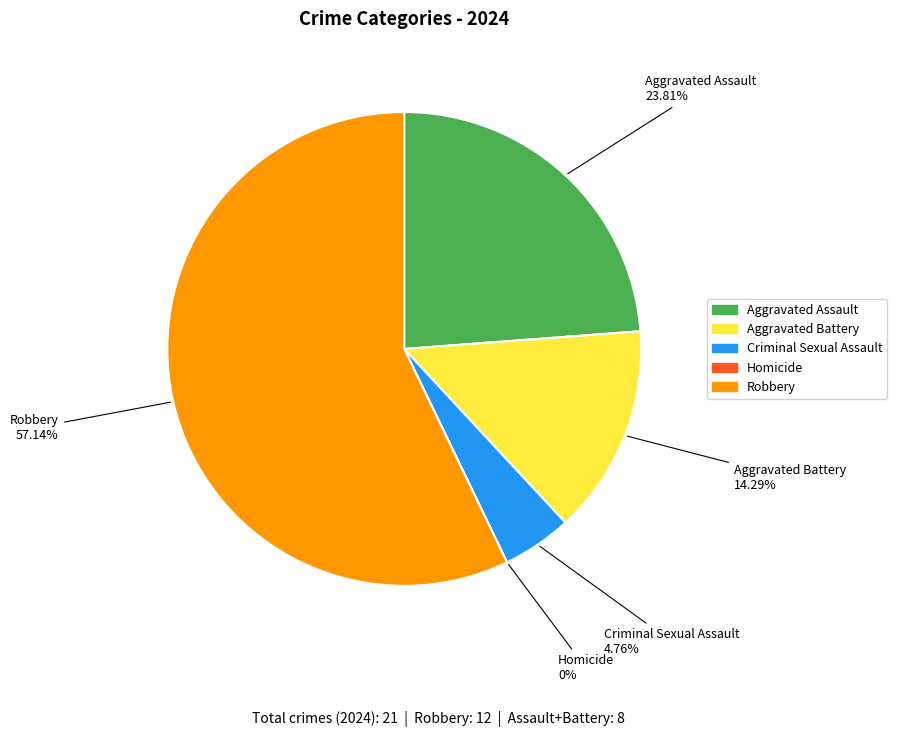

Is there a majority slice in this chart?

Yes